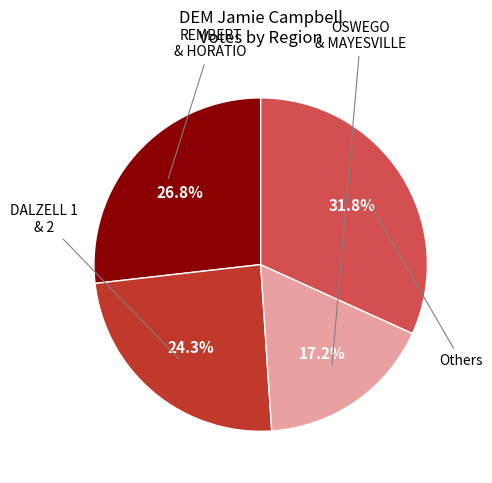

Is there a majority slice in this chart?

No